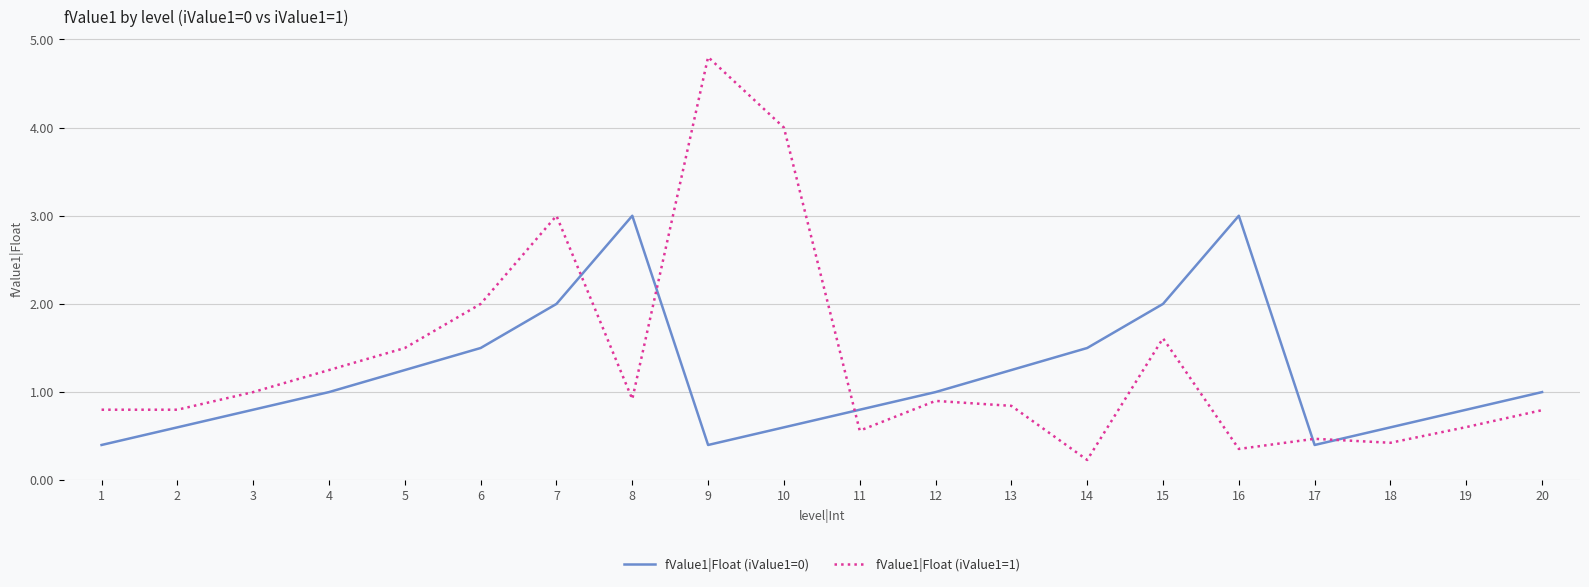

At which category is the sum across all series the highest?

9